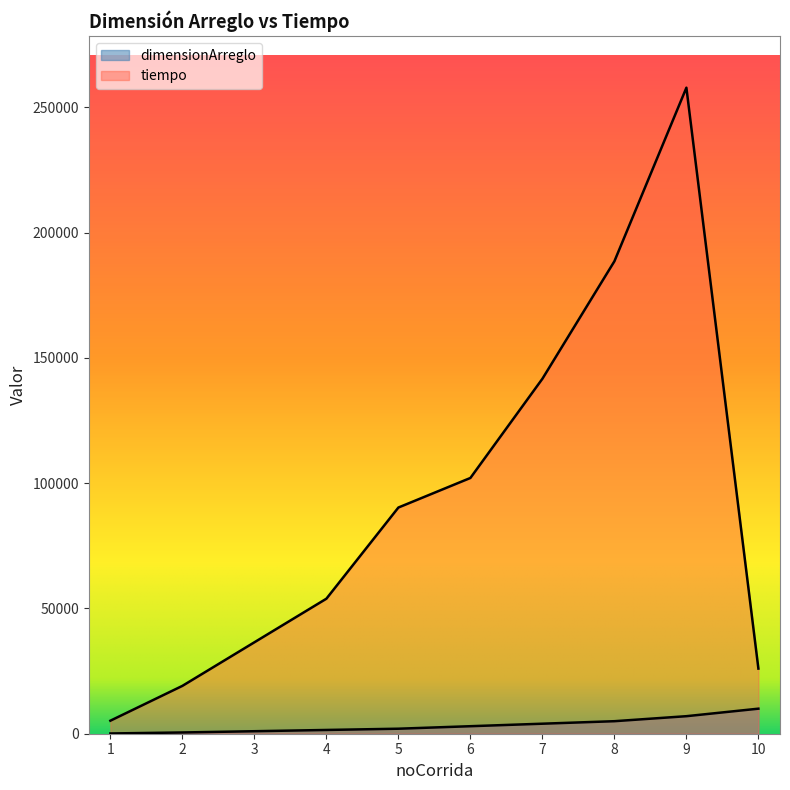

Does the chart display data point markers on the line(s)?

No